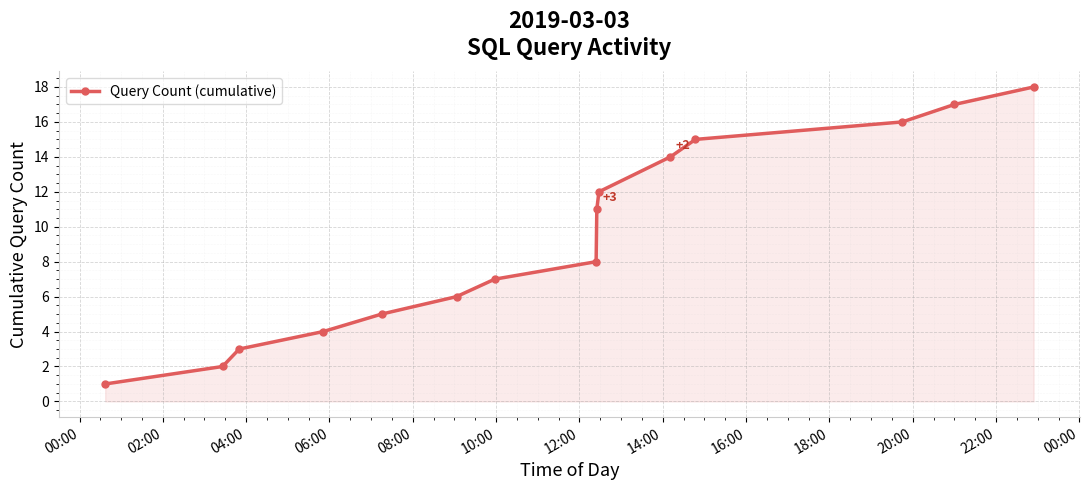

What is the maximum value shown in the chart?

18